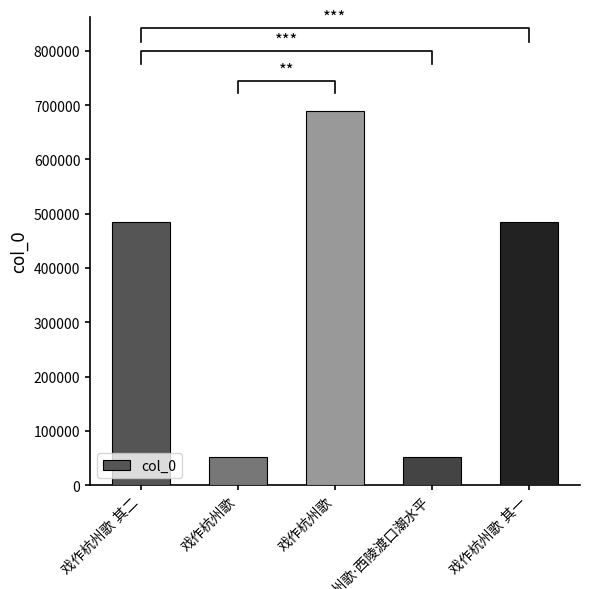

Reading left to right, extract all data points from this chart.

戏作杭州歌 其二=484006	戏作杭州歌=52256	戏作杭州歌=689748	戏作杭州歌·西陵渡口潮水平=52257	戏作杭州歌 其一=484005